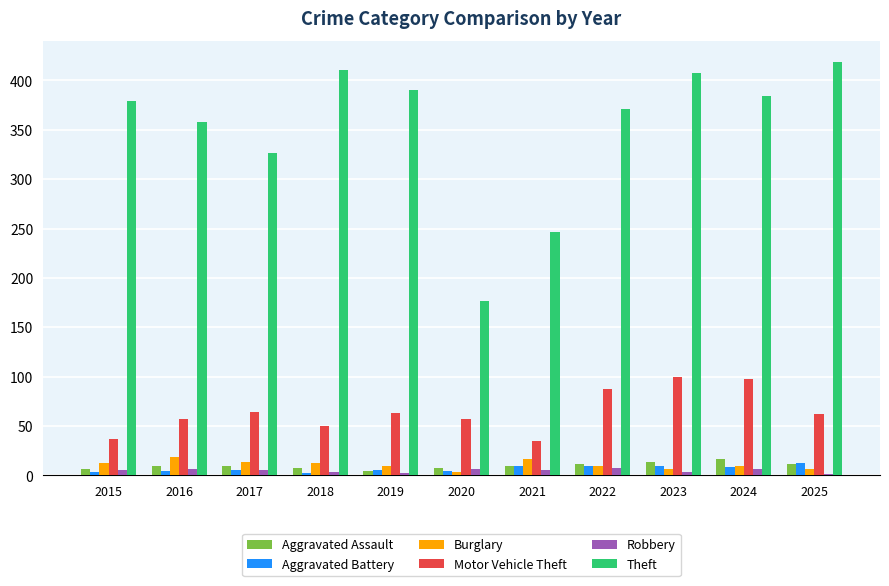

Is the value of Motor Vehicle Theft at 2022 greater than the value of Aggravated Battery at 2019?

Yes